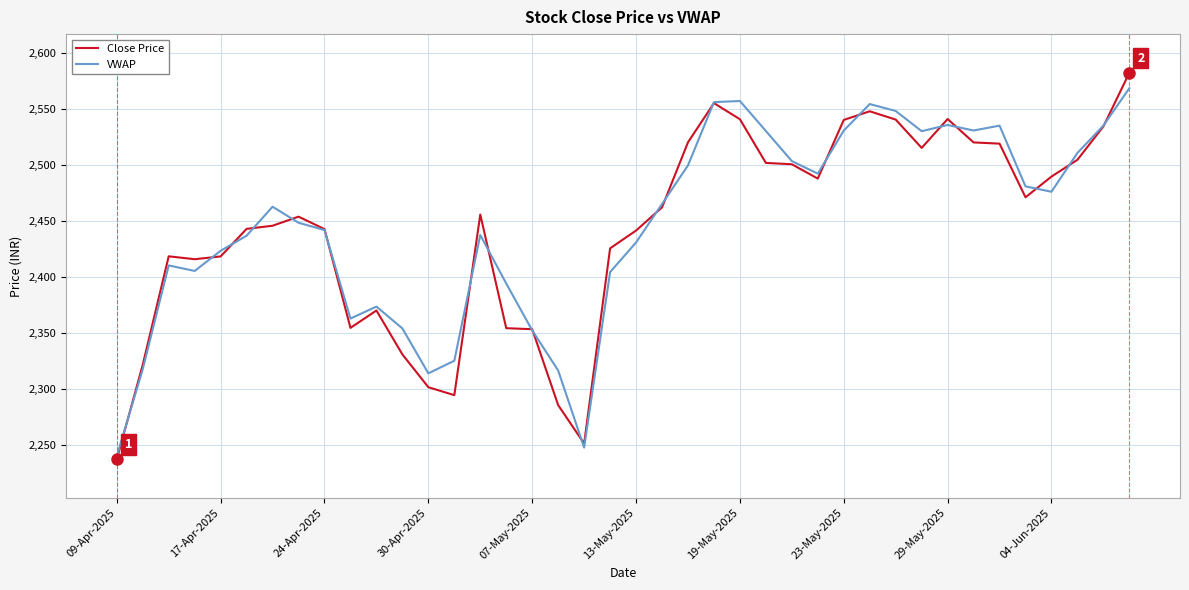

Which series has the largest range (max minus min)?

Close Price